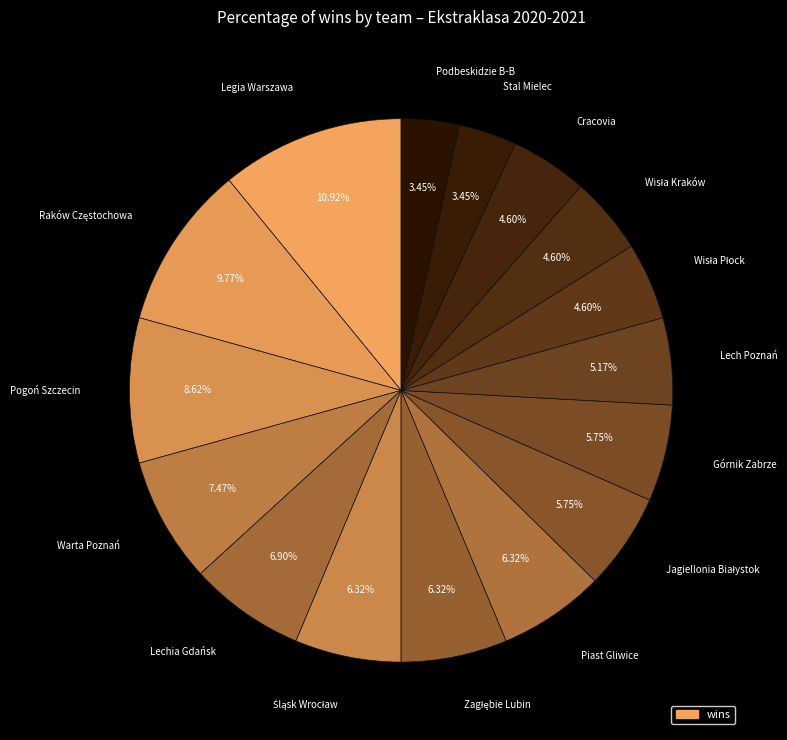

To the nearest percent, what is the average slice percentage?

6%